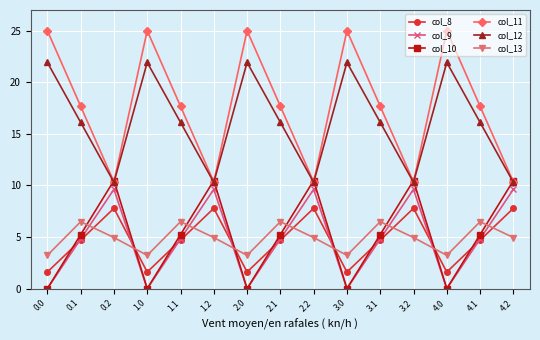

Is it true that col_8 equals 1.6 at 0.0?

True